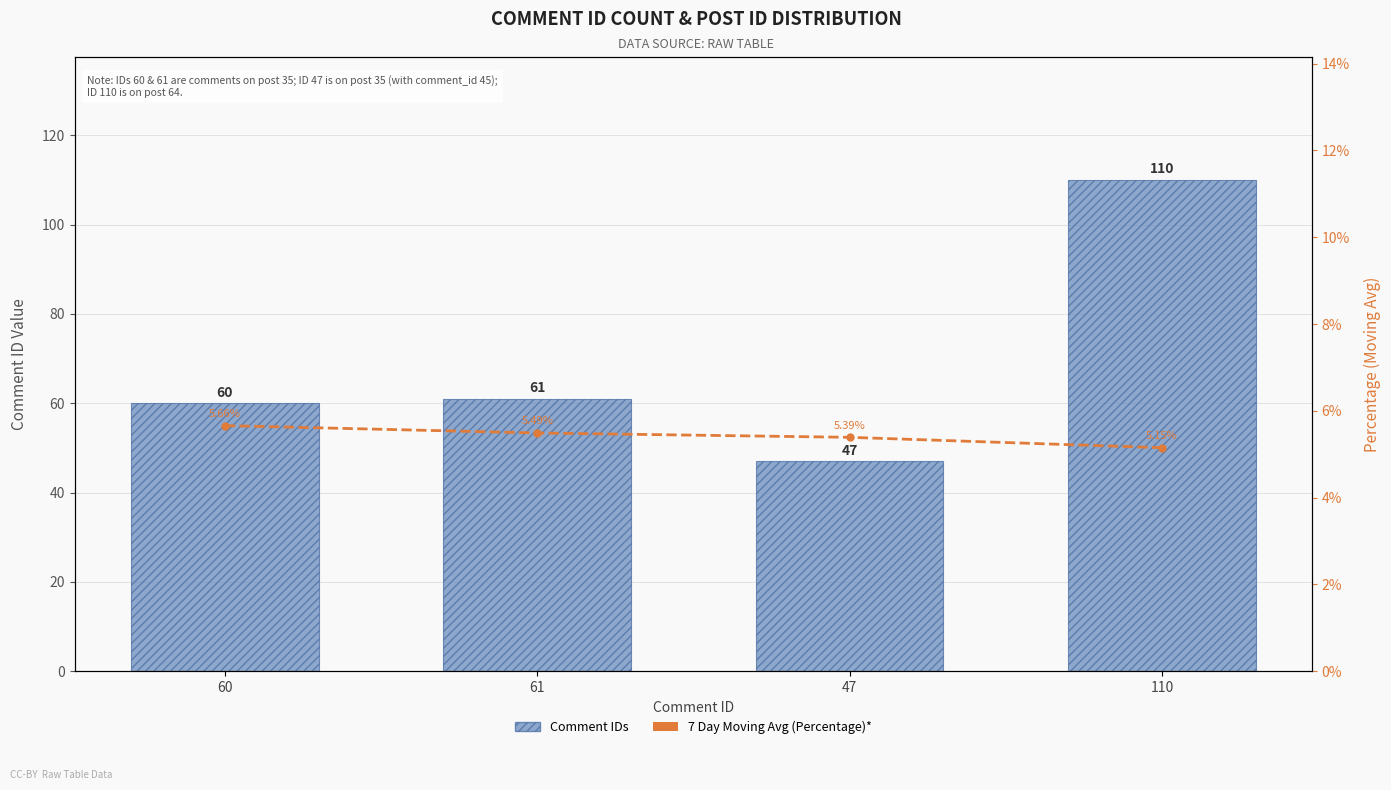

Reading right to left, what are all the values shown in this chart?

Comment IDs: 110=110.0	47=47.0	61=61.0	60=60.0
7 Day Moving Avg (Percentage)*: 110=5.2	47=5.4	61=5.5	60=5.7